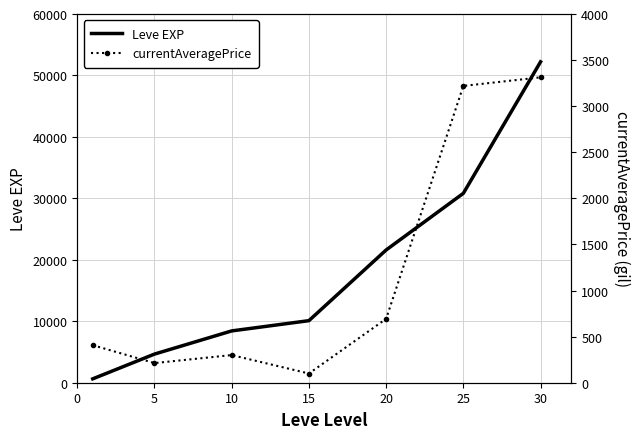

True or false: Leve EXP and currentAveragePrice cross at least once.

False